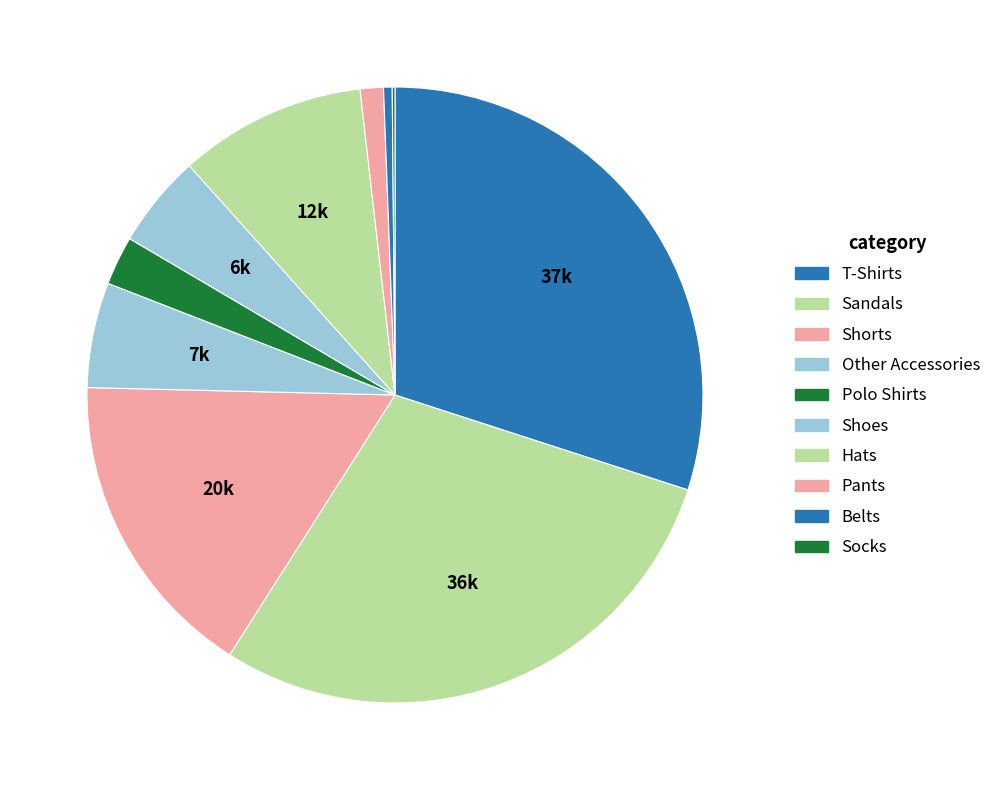

Count the number of slices in the pie.

10